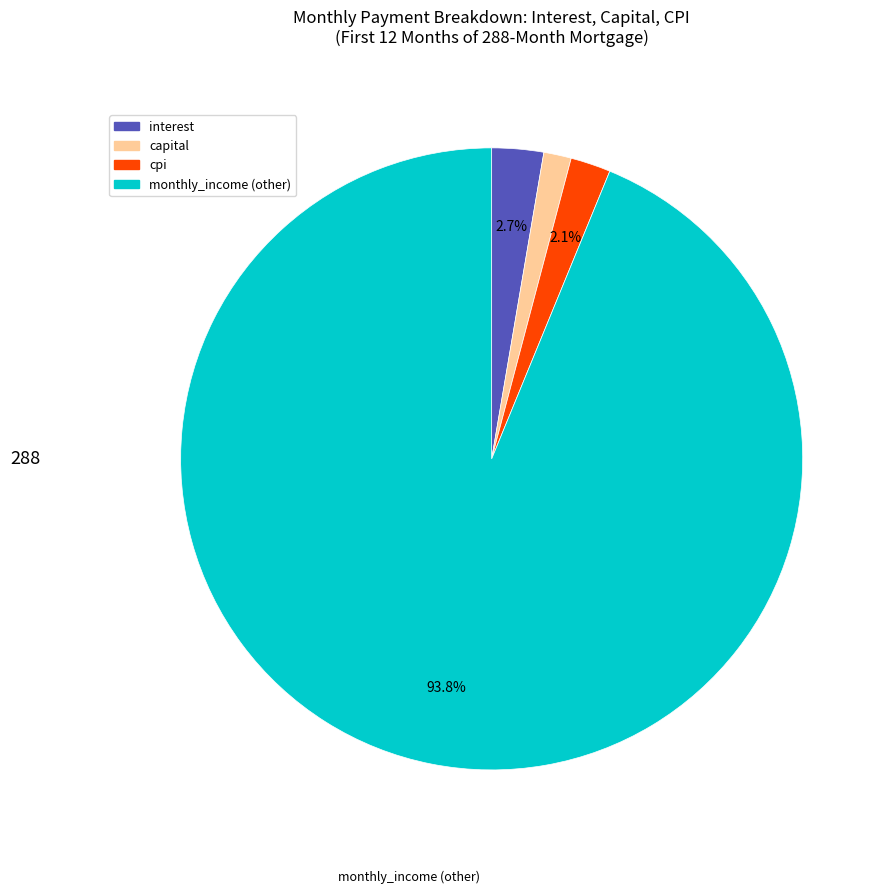

Which category has the smallest portion of the pie?

capital